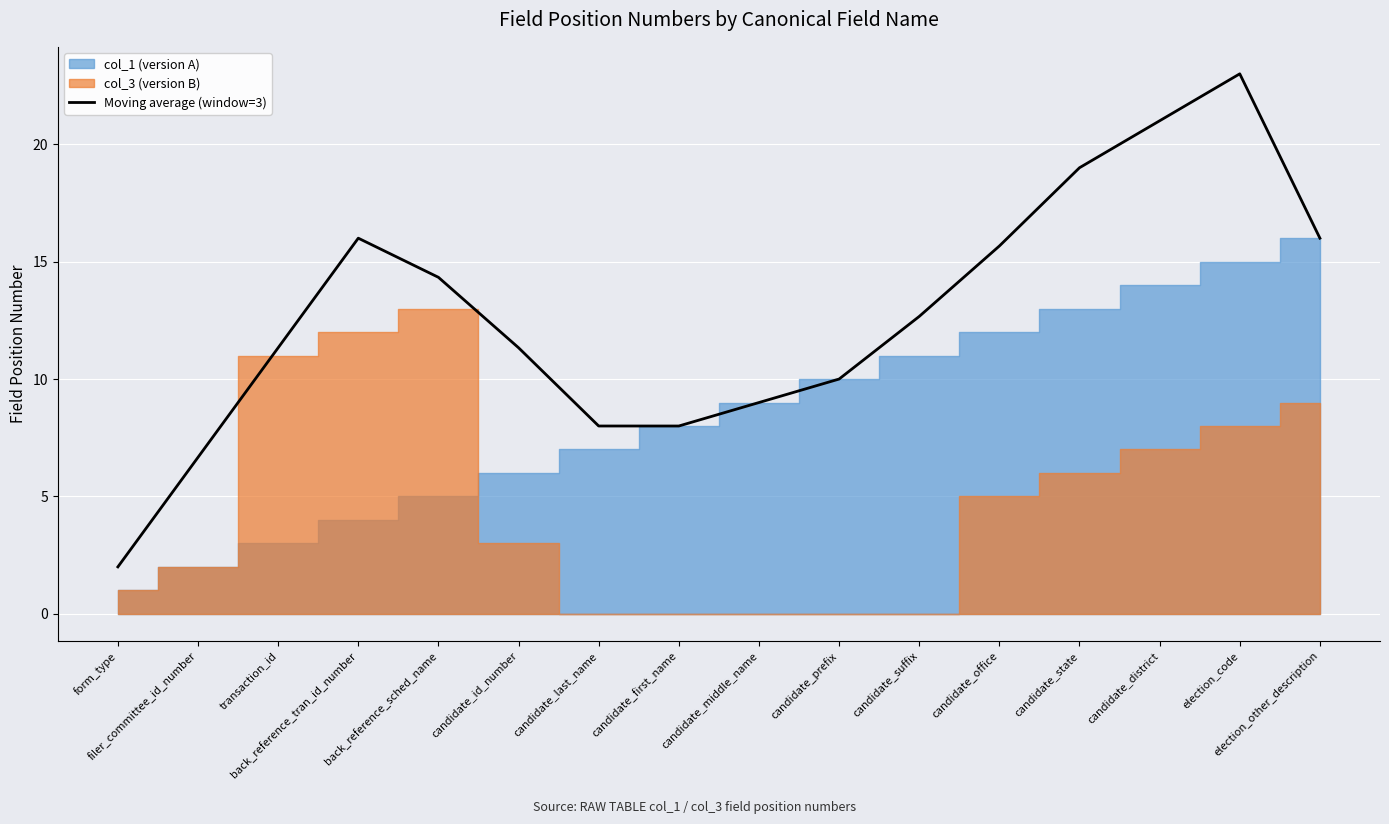

Which has a higher value, candidate_middle_name or candidate_first_name?

candidate_middle_name